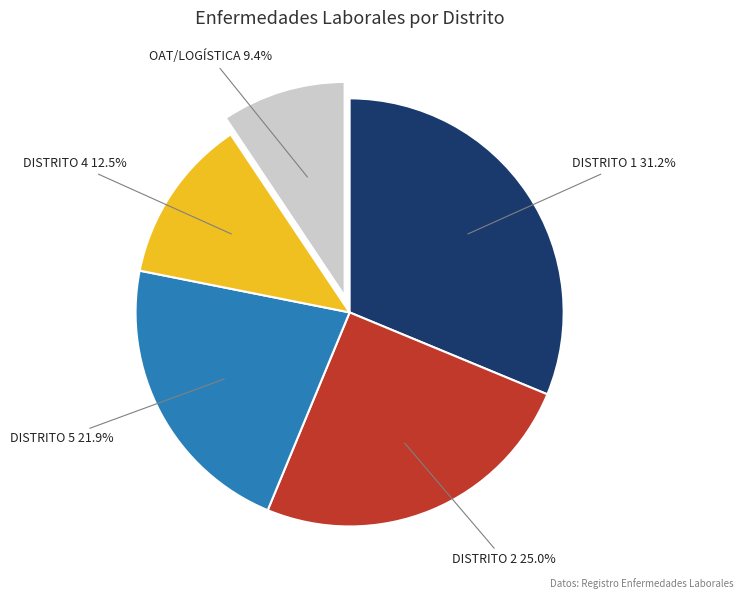

Is there any slice that represents more than half of the pie?

No